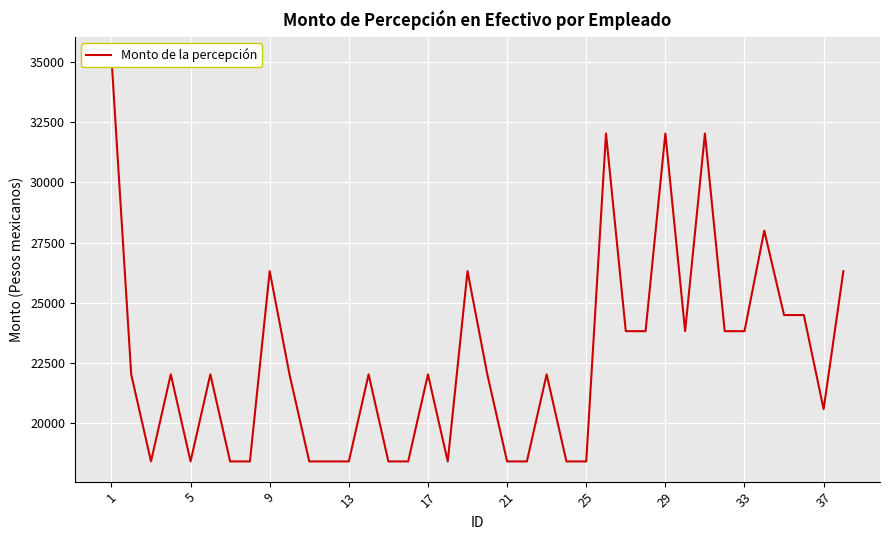

How many points are lower than both their immediate neighbors (excluding endpoints)?

5